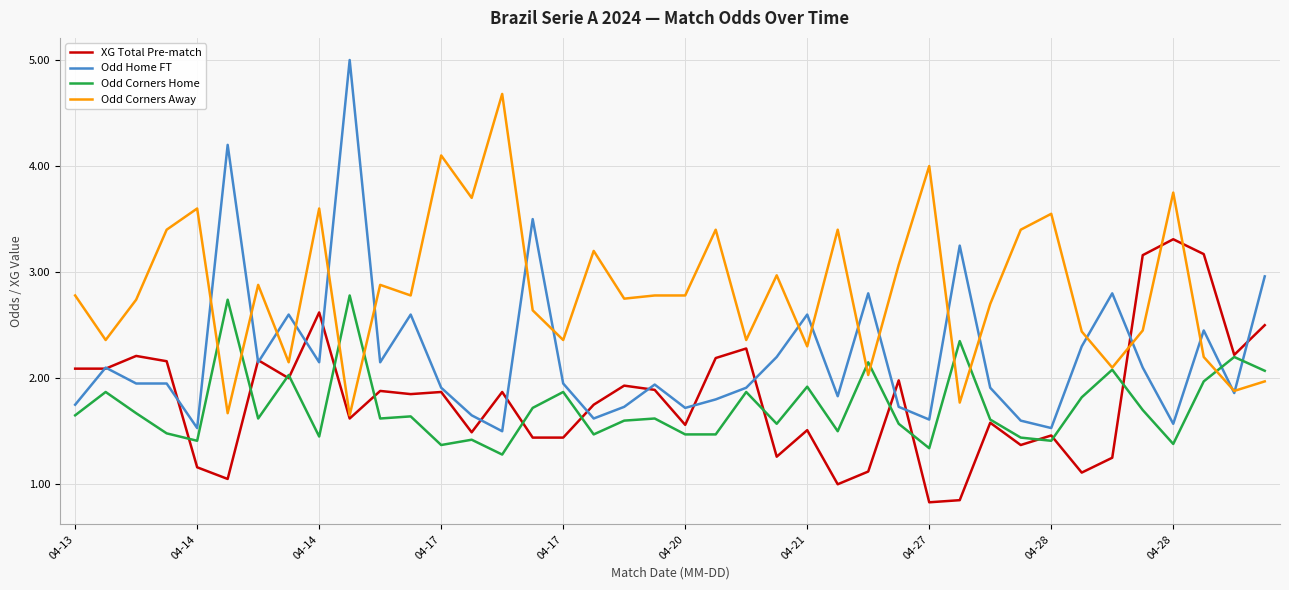

Which series has the widest spread of values?

Odd Home FT